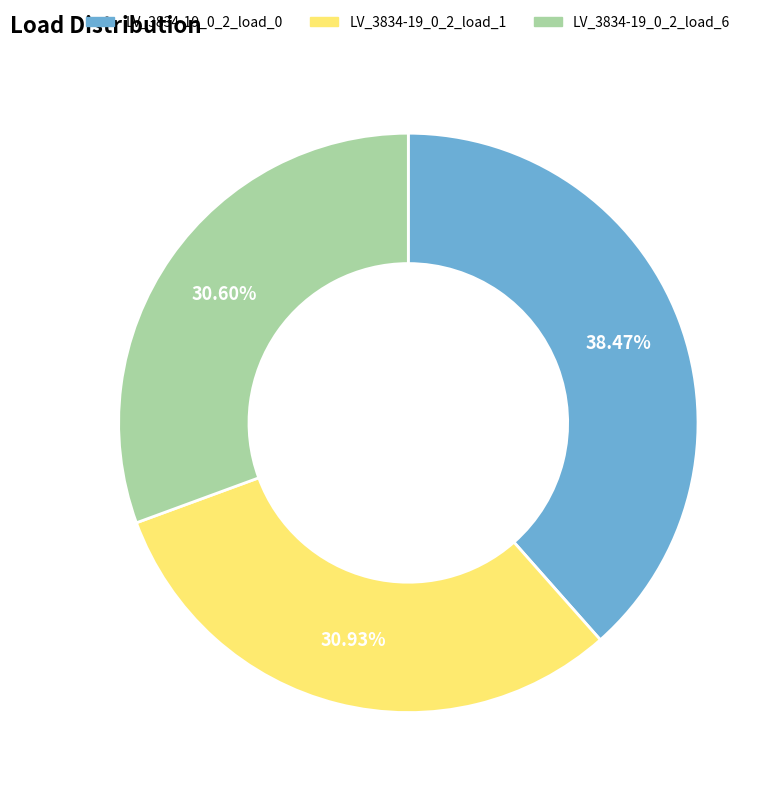

To the nearest percent, what portion does LV_3834-19_0_2_load_0 represent?

38%